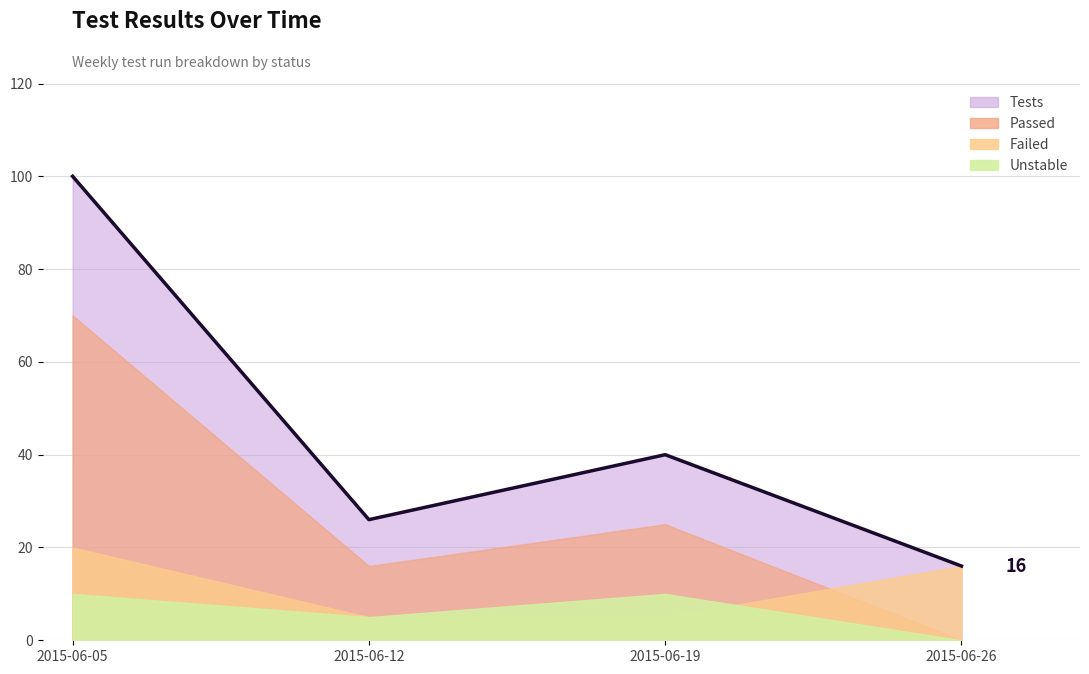

List the labels in order of Unstable value, largest first.

2015-06-05, 2015-06-19, 2015-06-12, 2015-06-26